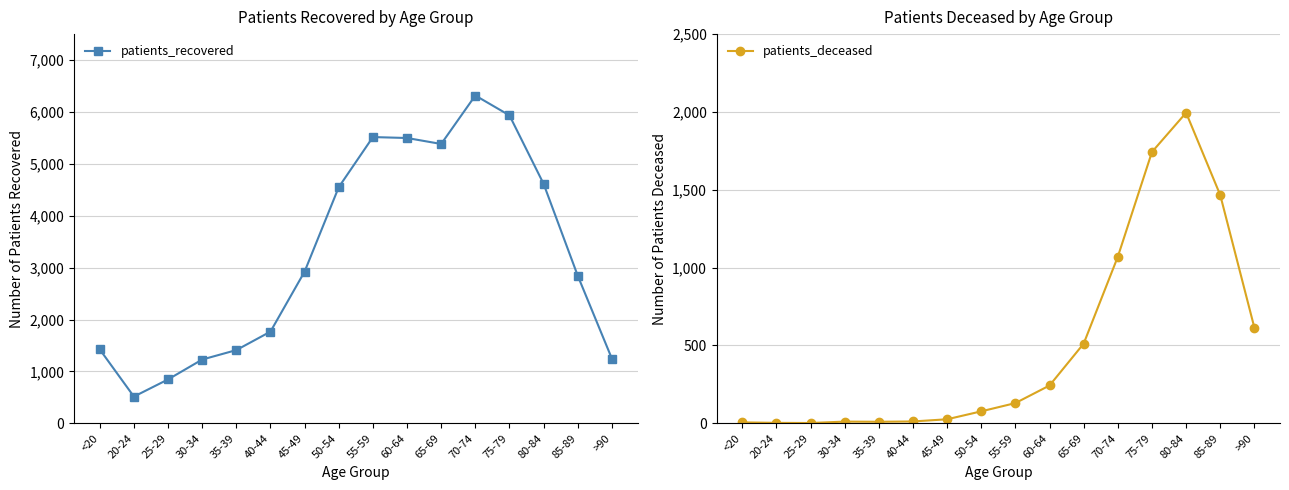

True or false: patients_deceased has more than 2 points higher than both neighbors.

False